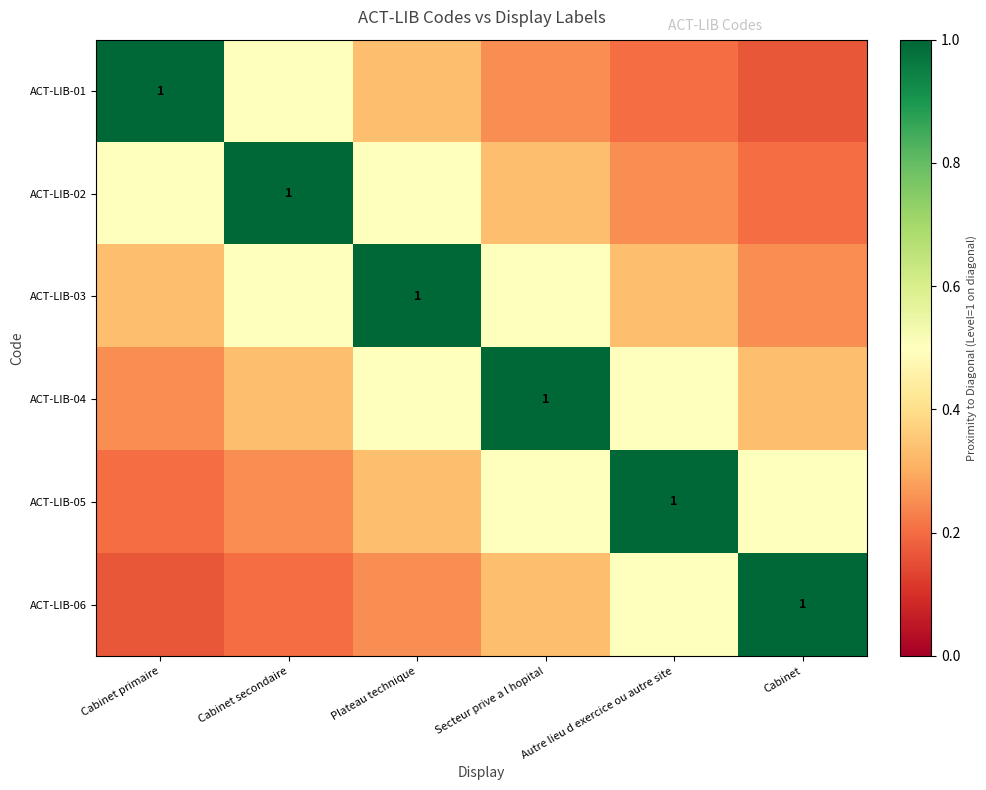

How many series are shown in this chart?

6